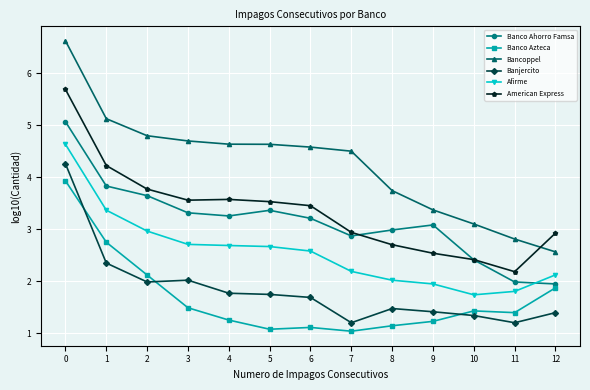

What are all the series names shown in the legend?

Banco Ahorro Famsa, Banco Azteca, Bancoppel, Banjercito, Afirme, American Express